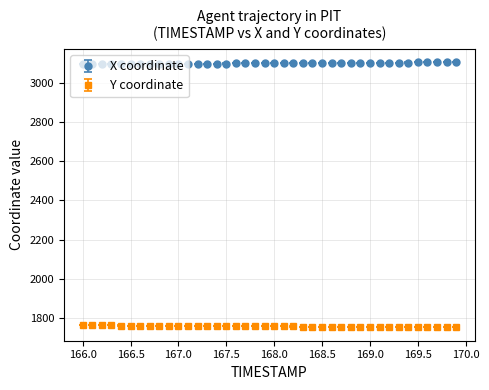

What is the value of the X coordinate point at the 27th from the left?

3100.6